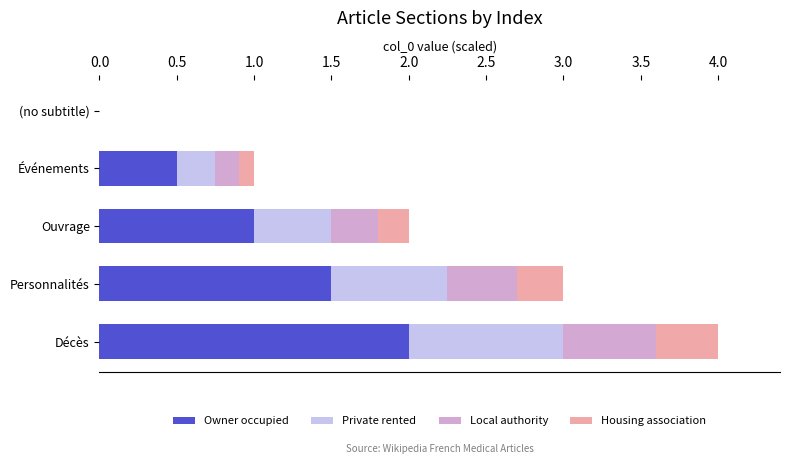

True or false: Owner occupied has a value of 1.5 at Personnalités.

True